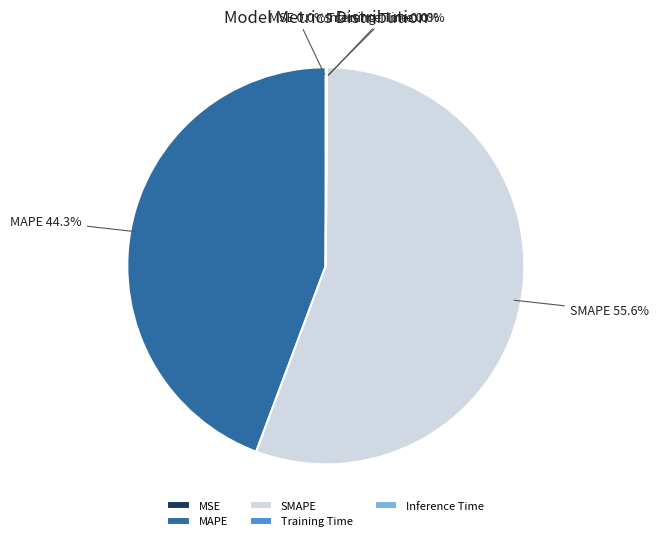

True or false: MAPE accounts for 44% of the total.

True